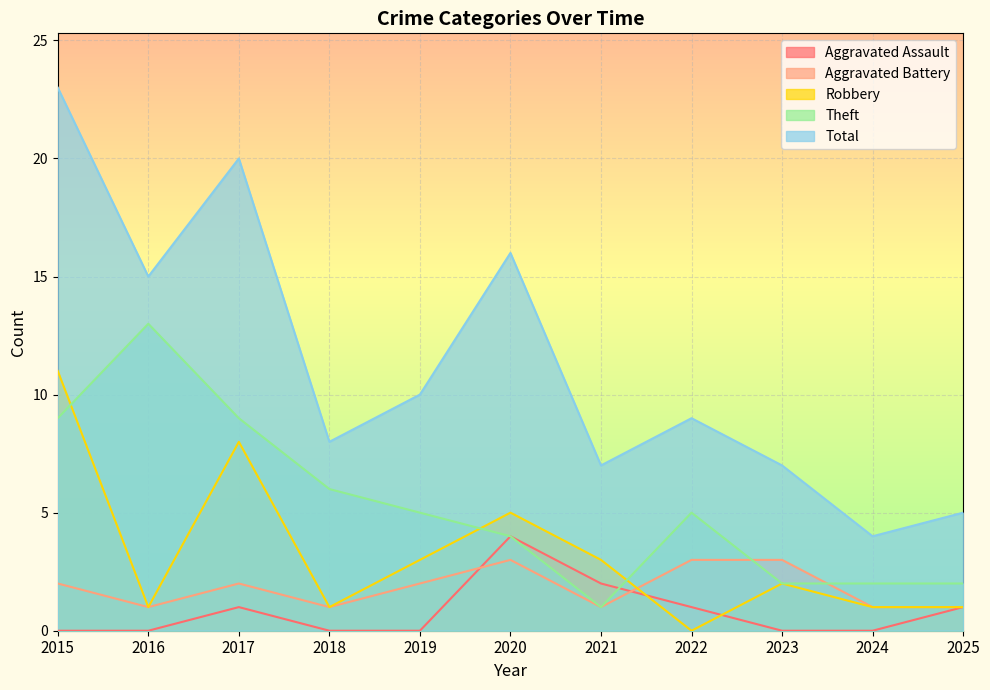

How many interior local valleys does the Theft series have?

1